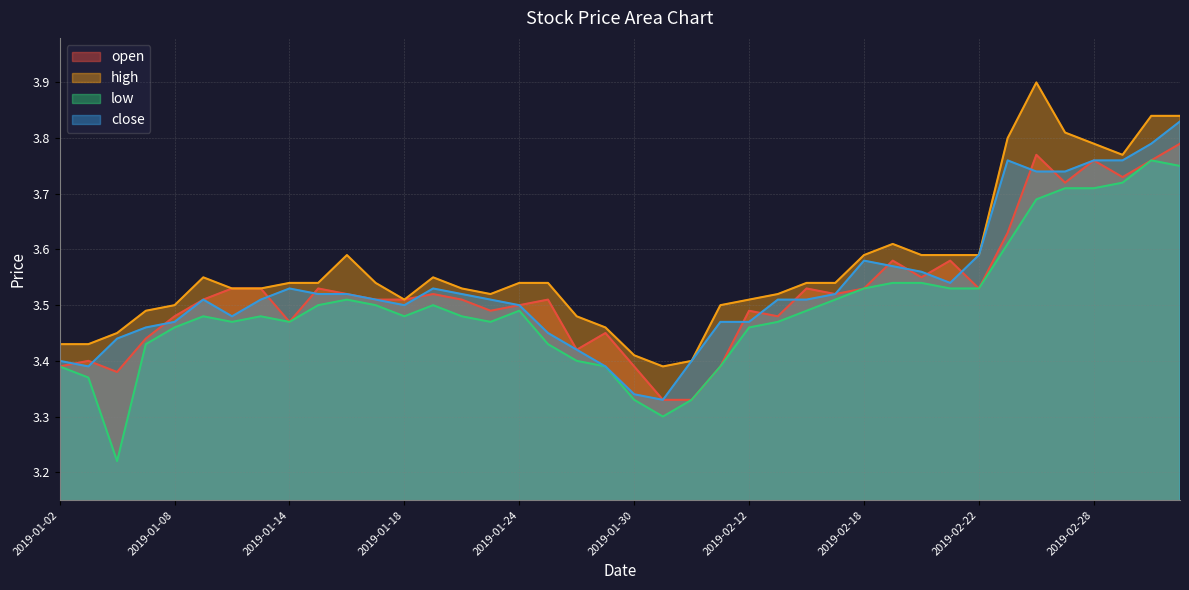

Read the low value at 2019-01-11.

3.5